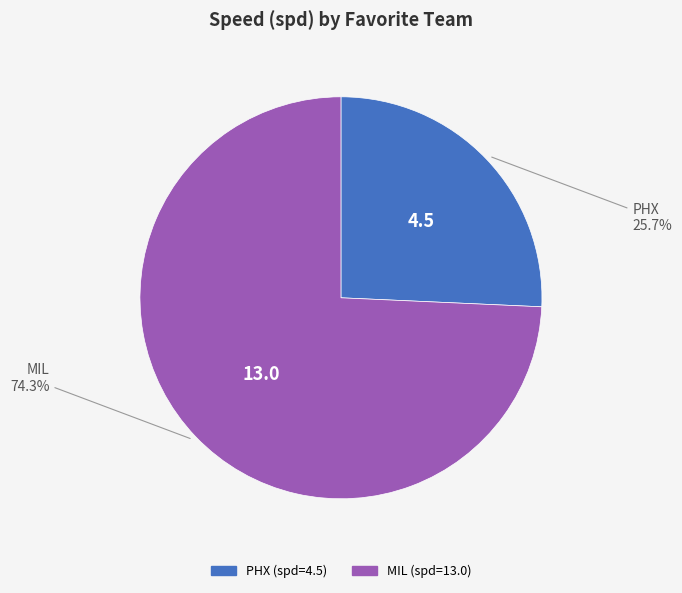

Between MIL and PHX, which is larger?

MIL